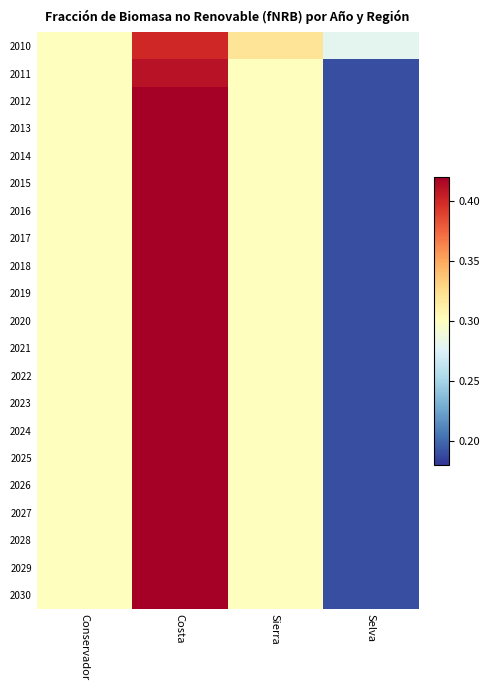

At which category is the sum across all series the highest?

Costa